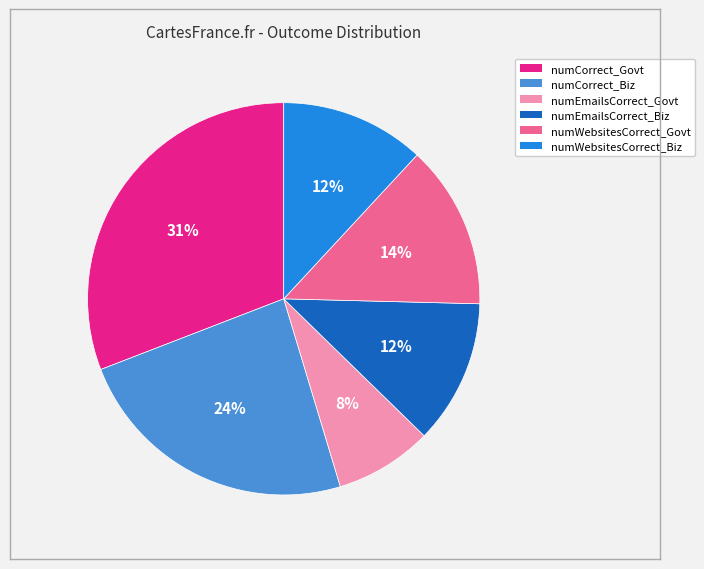

To the nearest percent, what is the difference between the largest and smallest slice percentages?

23%